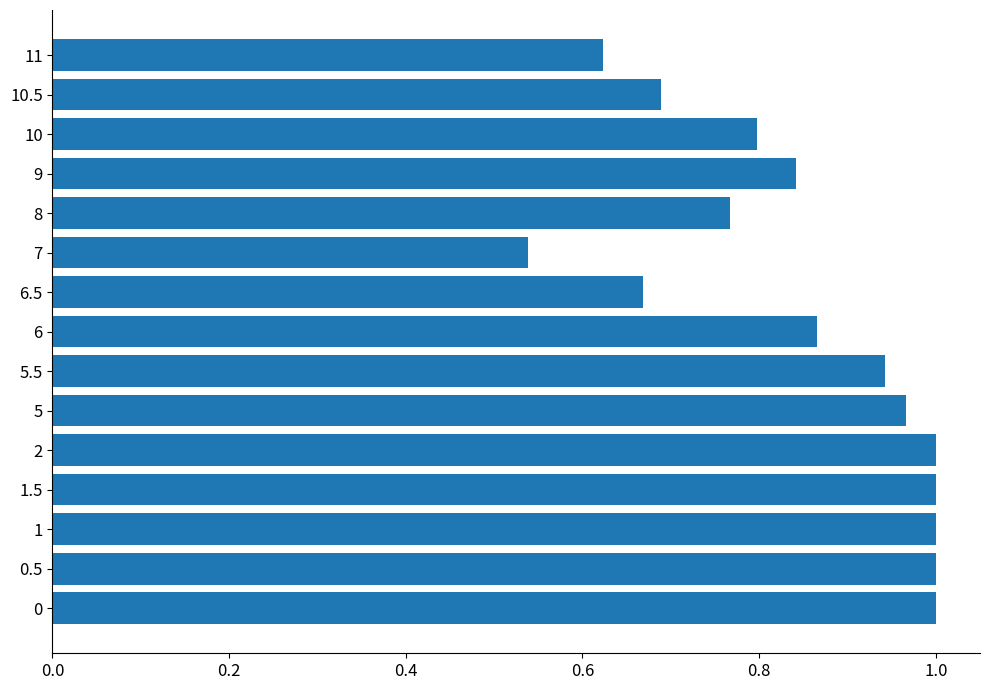

The chart shows a value of 0.4 at 0.5. True or false?

False